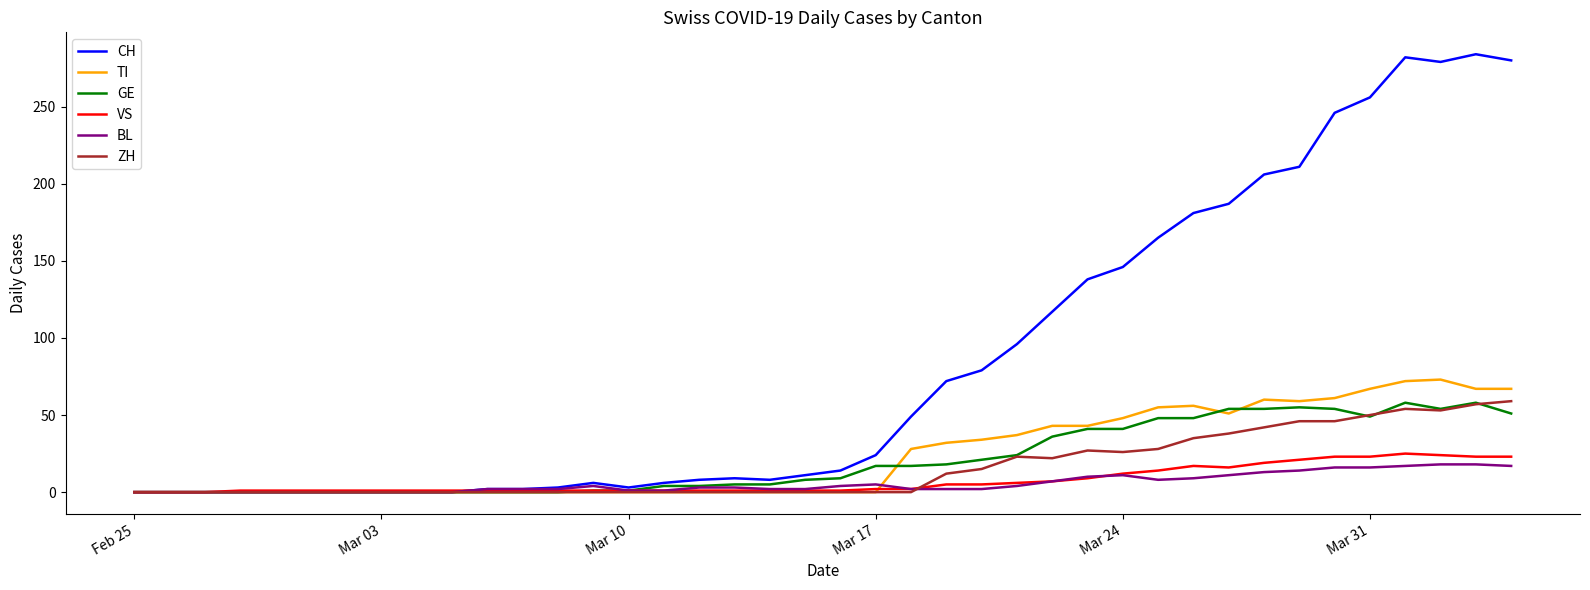

What is the highest value of the ZH series?

59